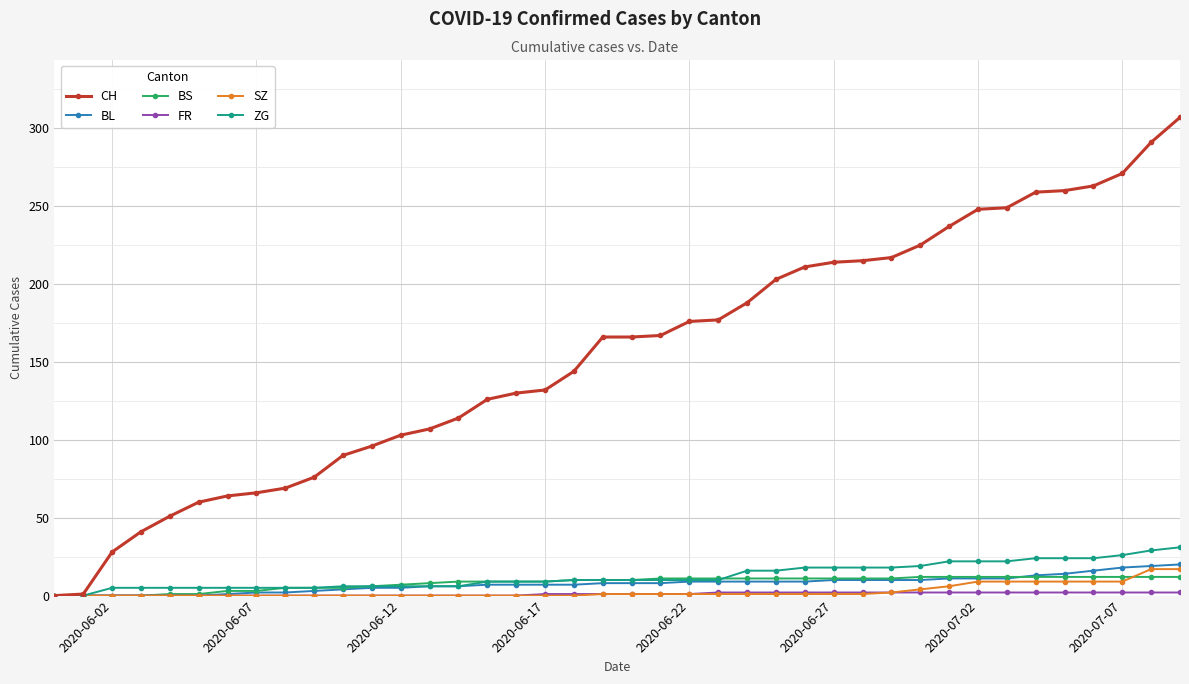

Which series has the largest range (max minus min)?

CH